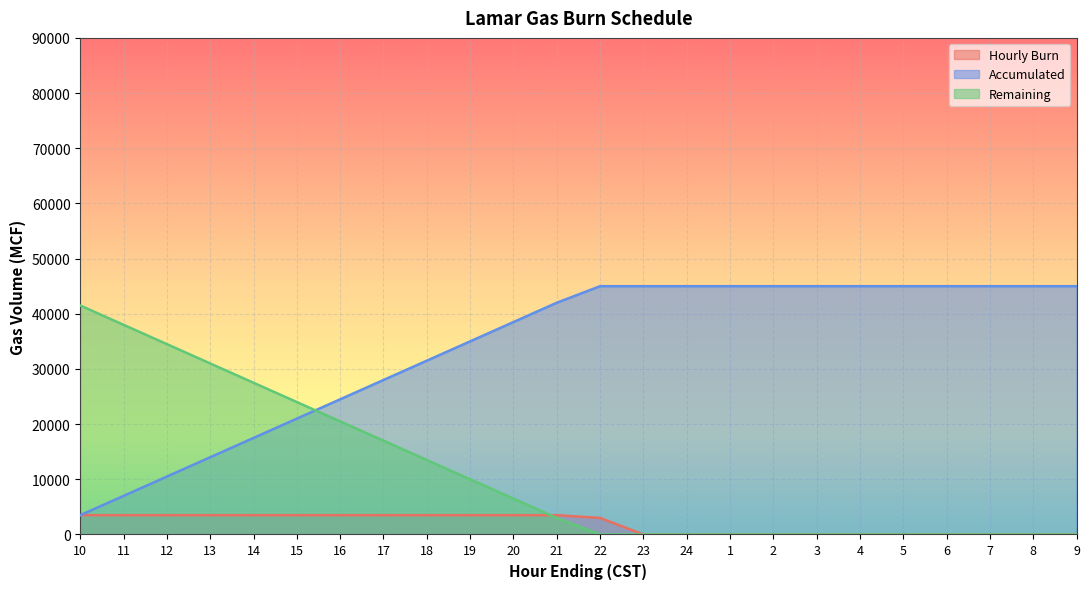

Reading right to left, list all the values displayed in this chart.

Hourly Burn: 9=0	8=0	7=0	6=0	5=0	4=0	3=0	2=0	1=0	24=0	23=0	22=3000	21=3500	20=3500	19=3500	18=3500	17=3500	16=3500	15=3500	14=3500	13=3500	12=3500	11=3500	10=3500
Accumulated: 9=45000	8=45000	7=45000	6=45000	5=45000	4=45000	3=45000	2=45000	1=45000	24=45000	23=45000	22=45000	21=42000	20=38500	19=35000	18=31500	17=28000	16=24500	15=21000	14=17500	13=14000	12=10500	11=7000	10=3500
Remaining: 9=0	8=0	7=0	6=0	5=0	4=0	3=0	2=0	1=0	24=0	23=0	22=0	21=3000	20=6500	19=10000	18=13500	17=17000	16=20500	15=24000	14=27500	13=31000	12=34500	11=38000	10=41500